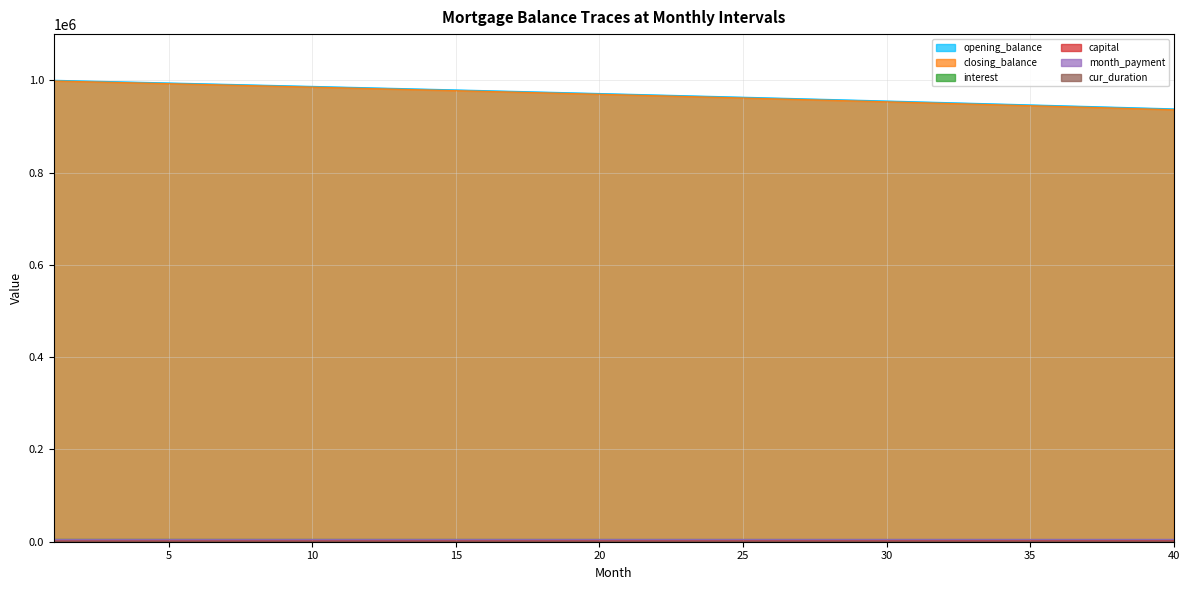

Reading right to left, transcribe all the data shown in this chart.

opening_balance: 4690.2	4698.9	4707.6	4716.2	4724.8	4733.3	4741.8	4750.3	4758.7	4767.1	4775.4	4783.7	4792.0	4800.2	4808.4	4816.5	4824.6	4832.7	4840.7	4848.6	4856.6	4864.5	4872.3	4880.1	4887.9	4895.6	4903.3	4911.0	4918.6	4926.2	4933.8	4941.3	4948.7	4956.2	4963.6	4970.9	4978.2	4985.5	4992.8	5000.0
closing_balance: 938031.0	939775.2	941510.6	943237.4	944955.7	946665.4	948366.6	950059.3	951743.6	953419.5	955087.1	956746.3	958397.4	960040.2	961674.8	963301.3	964919.7	966530.1	968132.5	969726.8	971313.3	972891.8	974462.5	976025.4	977580.5	979127.9	980667.6	982199.6	983724.0	985240.8	986750.1	988251.8	989746.1	991233.0	992712.4	994184.5	995649.3	997106.8	998557.0	1000000.0
interest: 936278.2	938031.0	939775.2	941510.6	943237.4	944955.7	946665.4	948366.6	950059.3	951743.6	953419.5	955087.1	956746.3	958397.4	960040.2	961674.8	963301.3	964919.7	966530.1	968132.5	969726.8	971313.3	972891.8	974462.5	976025.4	977580.5	979127.9	980667.6	982199.6	983724.0	985240.8	986750.1	988251.8	989746.1	991233.0	992712.4	994184.5	995649.3	997106.8	998557.0
capital: 1752.9	1744.1	1735.5	1726.8	1718.2	1709.7	1701.2	1692.7	1684.3	1675.9	1667.6	1659.3	1651.0	1642.8	1634.6	1626.5	1618.4	1610.4	1602.4	1594.4	1586.4	1578.6	1570.7	1562.9	1555.1	1547.4	1539.7	1532.0	1524.4	1516.8	1509.3	1501.8	1494.3	1486.8	1479.5	1472.1	1464.8	1457.5	1450.2	1443.0
month_payment: 261.0	262.0	263.0	264.0	265.0	266.0	267.0	268.0	269.0	270.0	271.0	272.0	273.0	274.0	275.0	276.0	277.0	278.0	279.0	280.0	281.0	282.0	283.0	284.0	285.0	286.0	287.0	288.0	289.0	290.0	291.0	292.0	293.0	294.0	295.0	296.0	297.0	298.0	299.0	300.0
cur_duration: 6443.0	6443.0	6443.0	6443.0	6443.0	6443.0	6443.0	6443.0	6443.0	6443.0	6443.0	6443.0	6443.0	6443.0	6443.0	6443.0	6443.0	6443.0	6443.0	6443.0	6443.0	6443.0	6443.0	6443.0	6443.0	6443.0	6443.0	6443.0	6443.0	6443.0	6443.0	6443.0	6443.0	6443.0	6443.0	6443.0	6443.0	6443.0	6443.0	6443.0